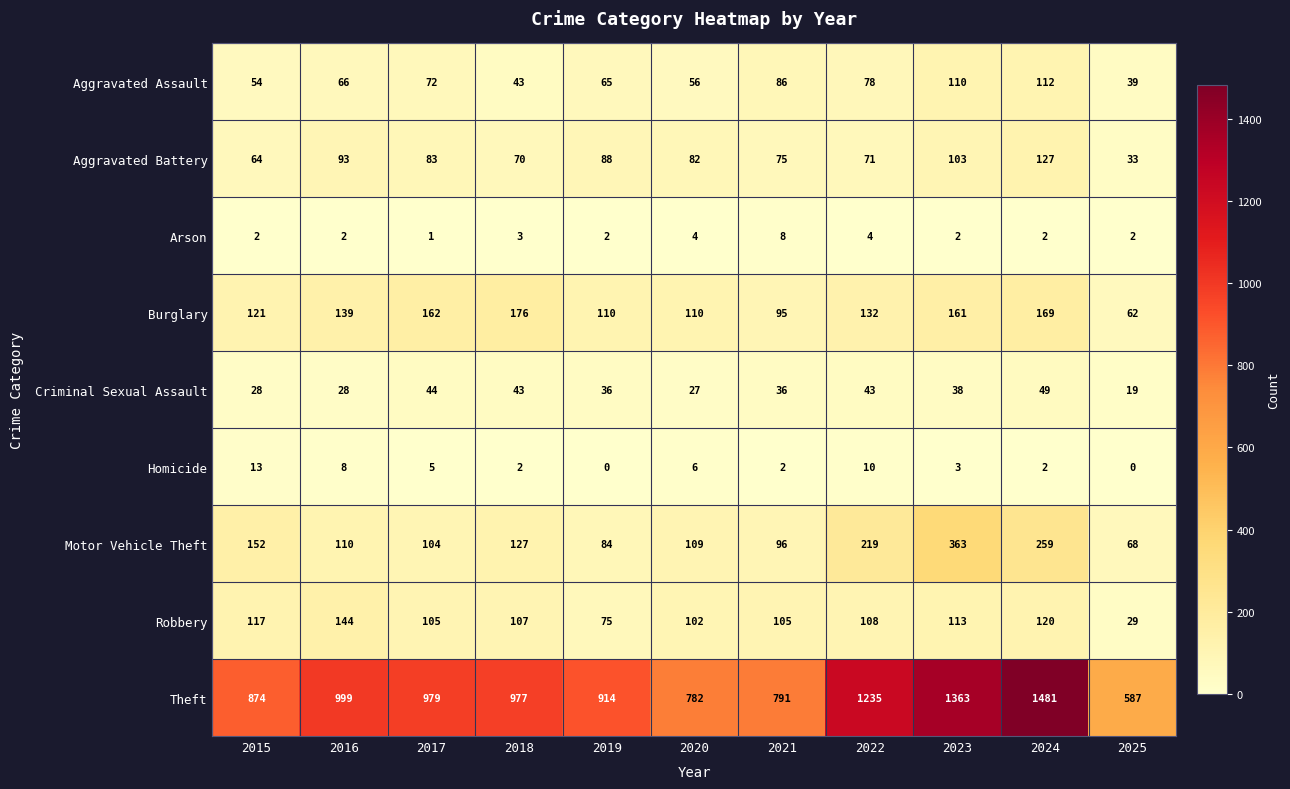

True or false: Motor Vehicle Theft has a value of 56 at 2020.

False